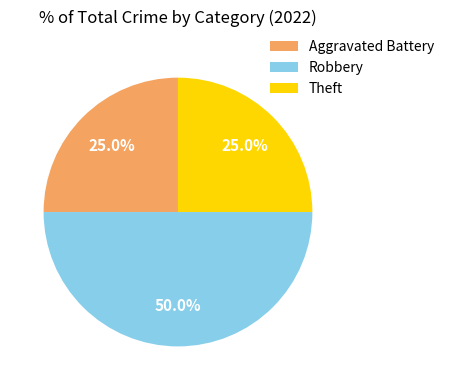

How many slices are in this pie chart?

3